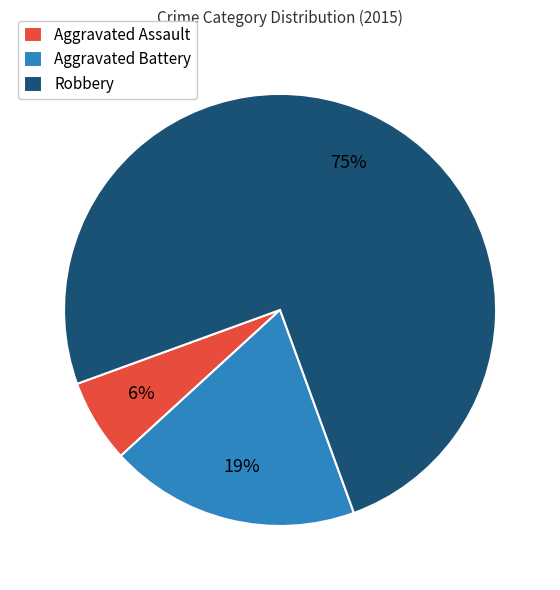

Which has a higher value, Aggravated Battery or Aggravated Assault?

Aggravated Battery